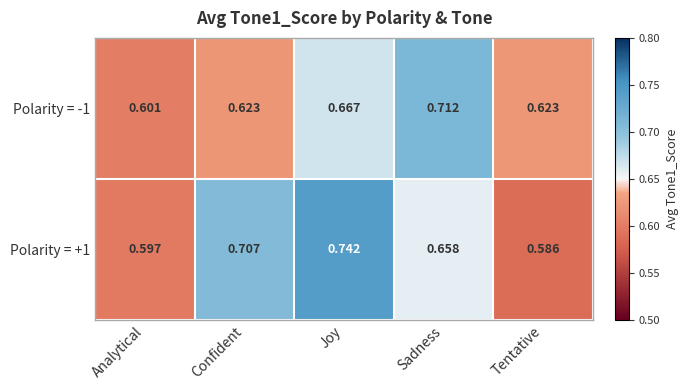

At which category is the sum across all series the highest?

Joy